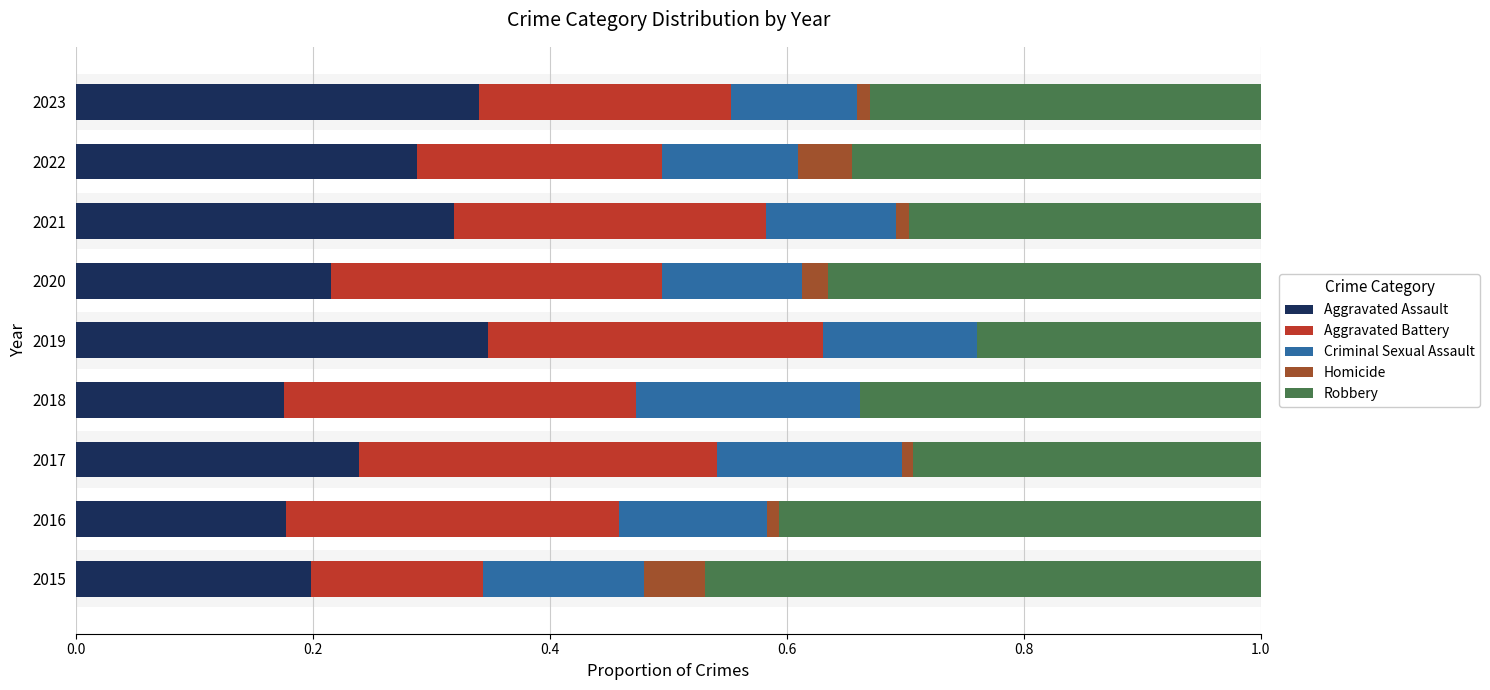

How many bars are there in each group?

5